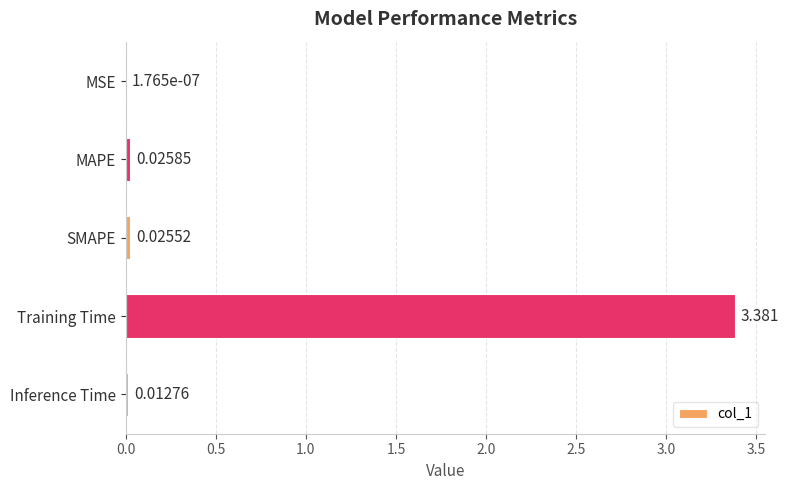

At which label is the value closest to 1?

MAPE